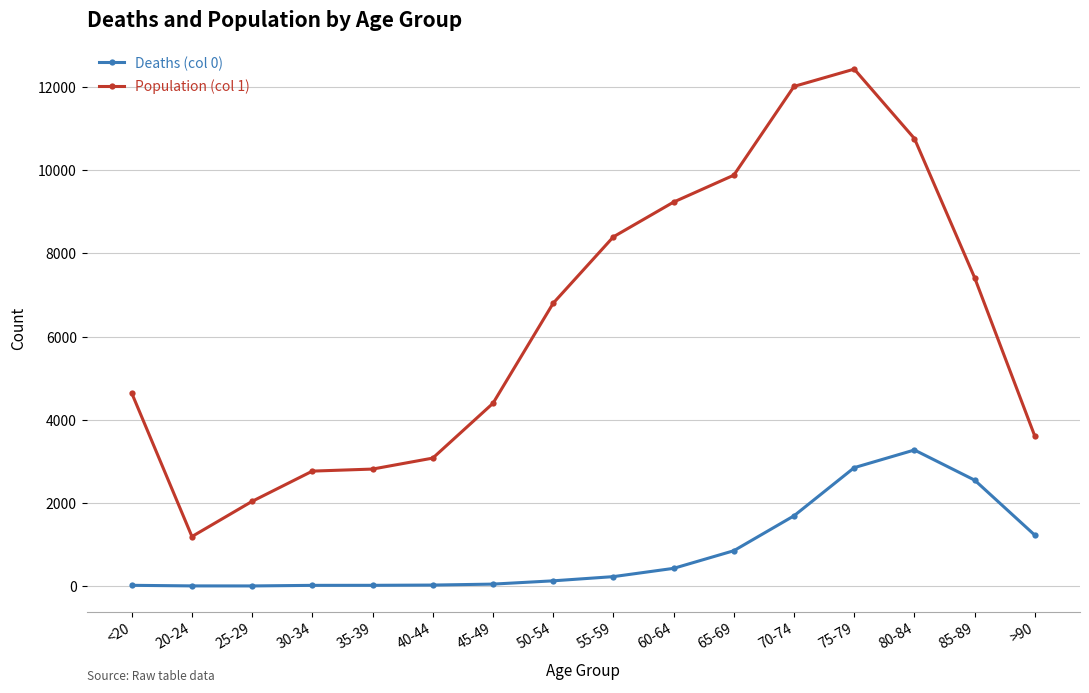

Does the chart have visible grid lines?

Yes